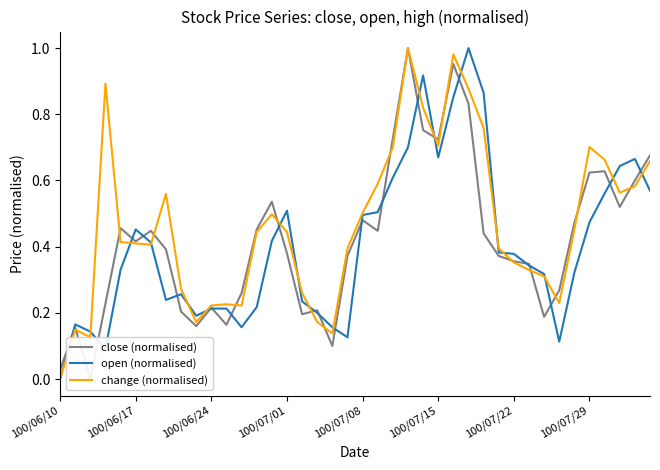

Which series has the widest spread of values?

close (normalised)